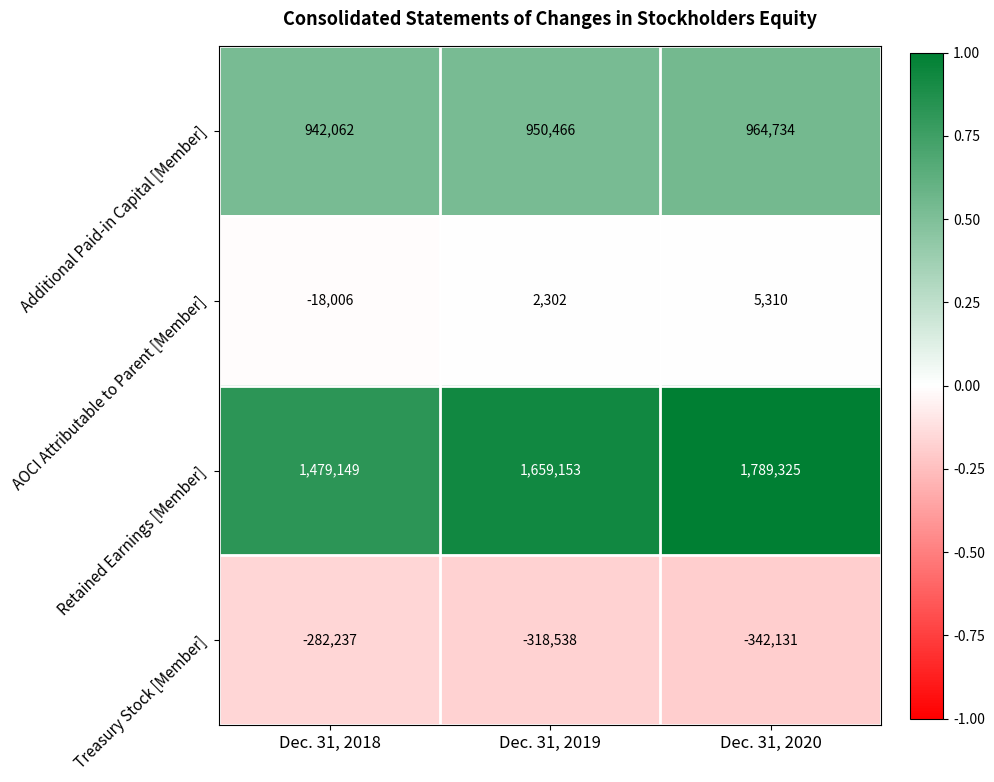

What is the spread (max minus min) of values at Dec. 31, 2019?

1977691